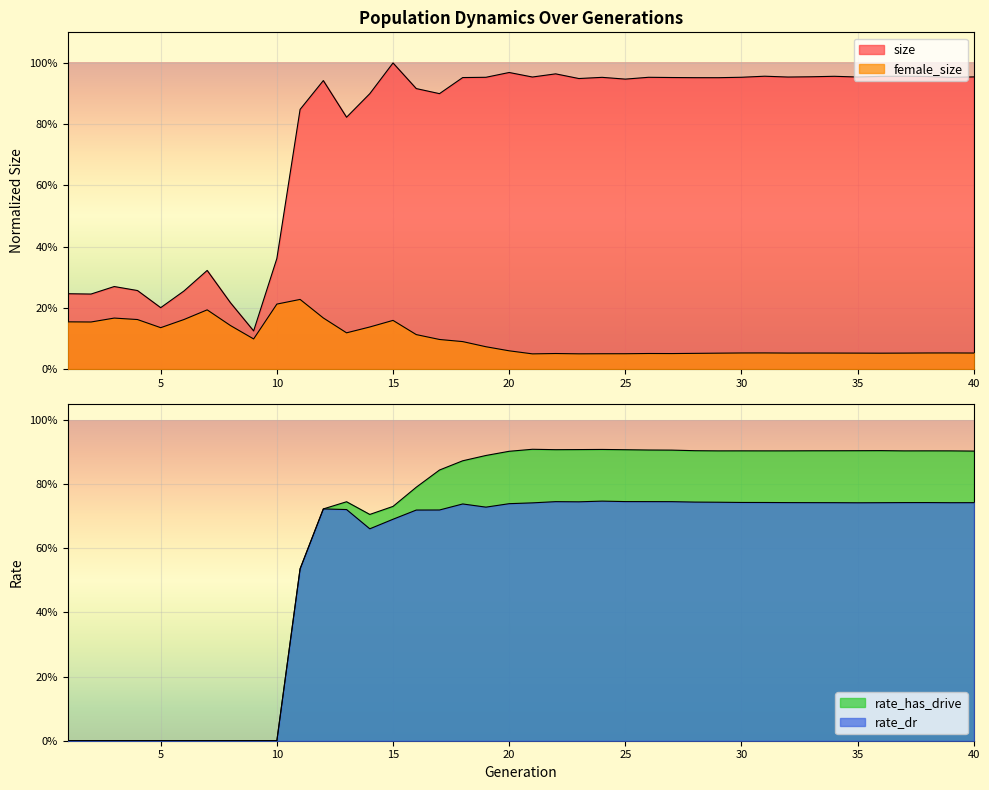

Where is the first local maximum for size?

3